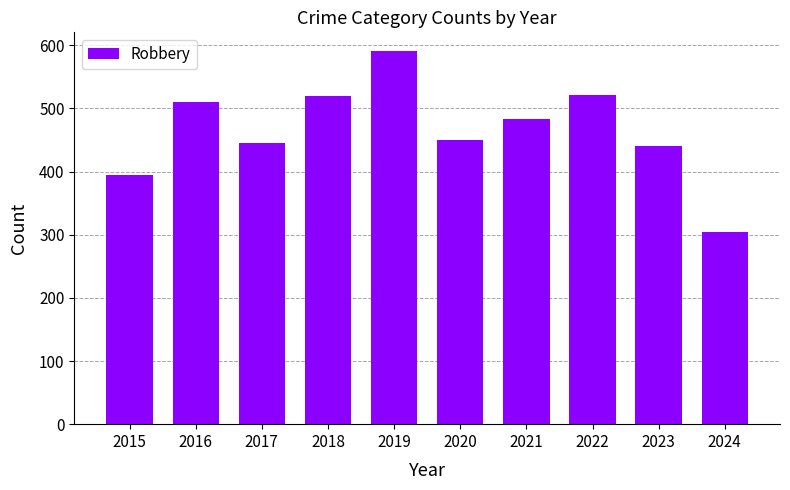

The chart shows a value of 316 at 2021. True or false?

False